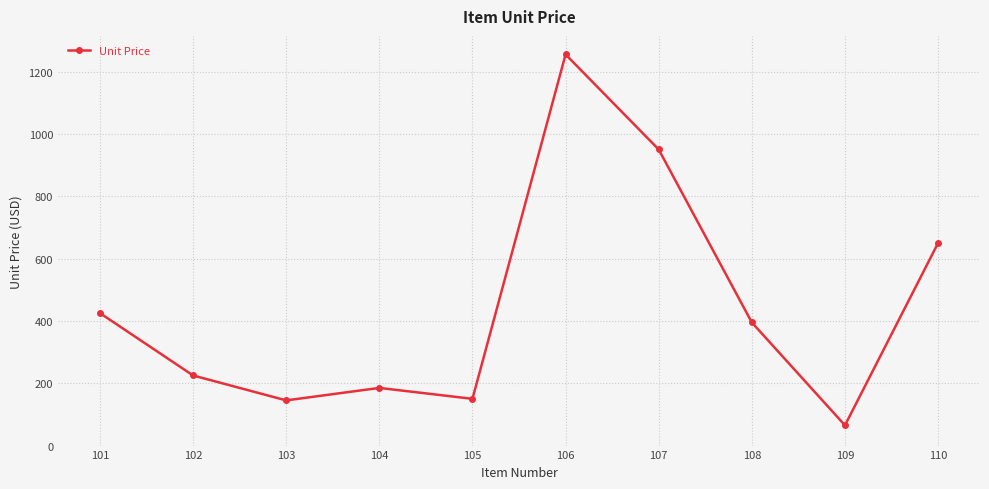

What is the change in value from 104 to 110?

+465